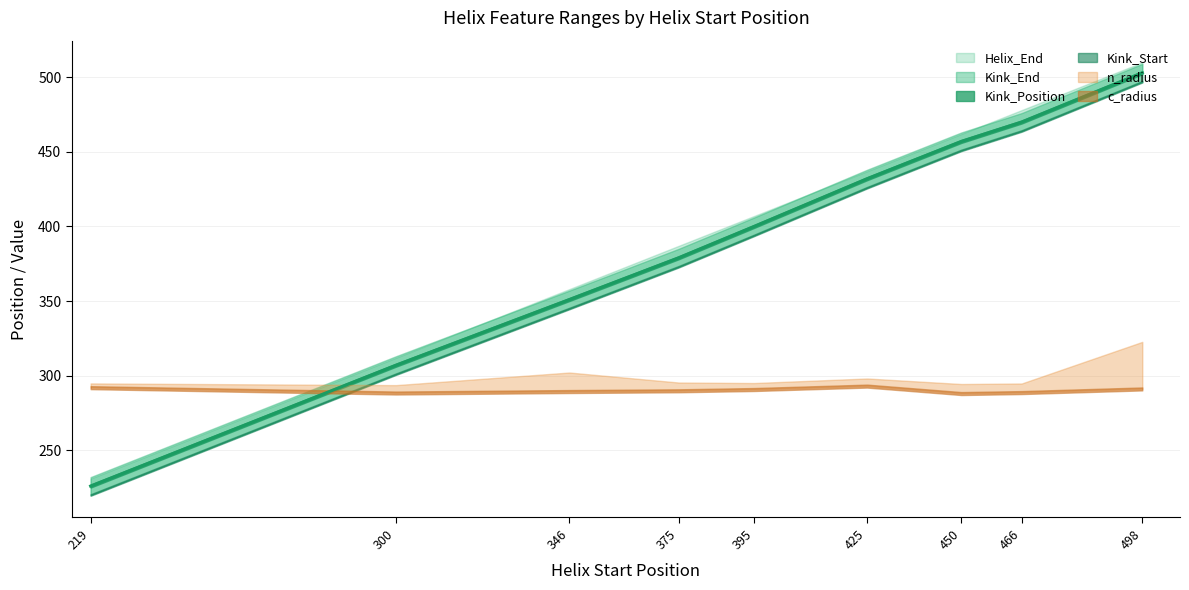

Which series has the largest total across all categories?

Helix_End